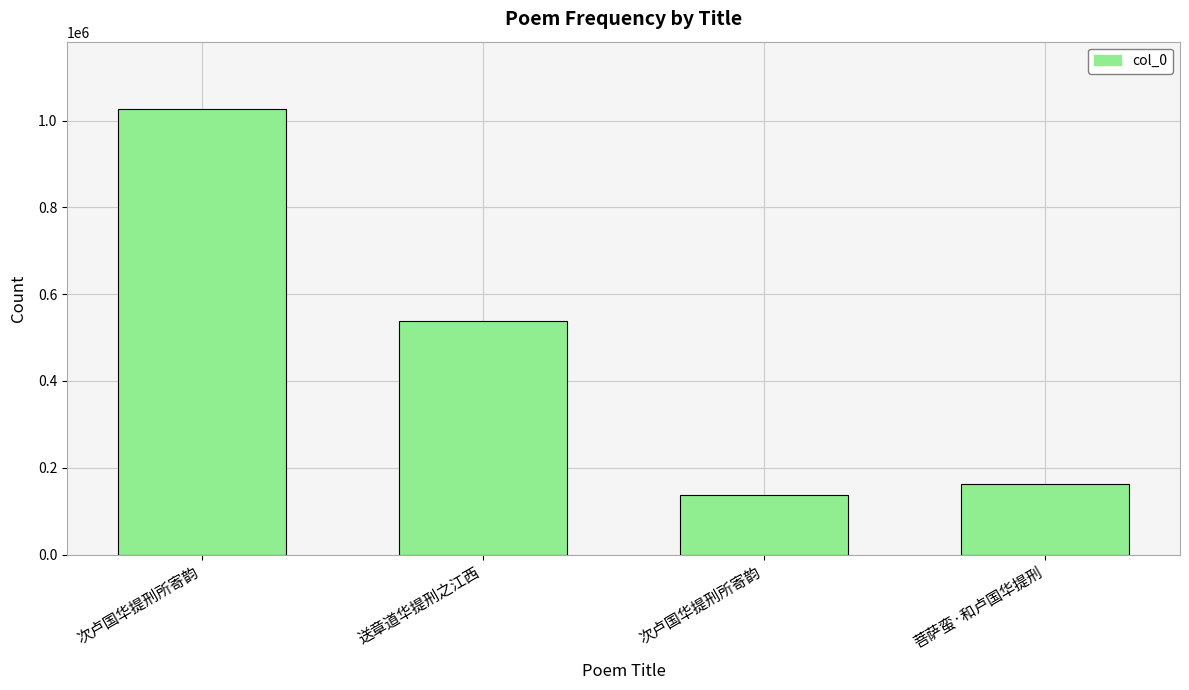

What is the difference between the maximum and minimum values?

891881